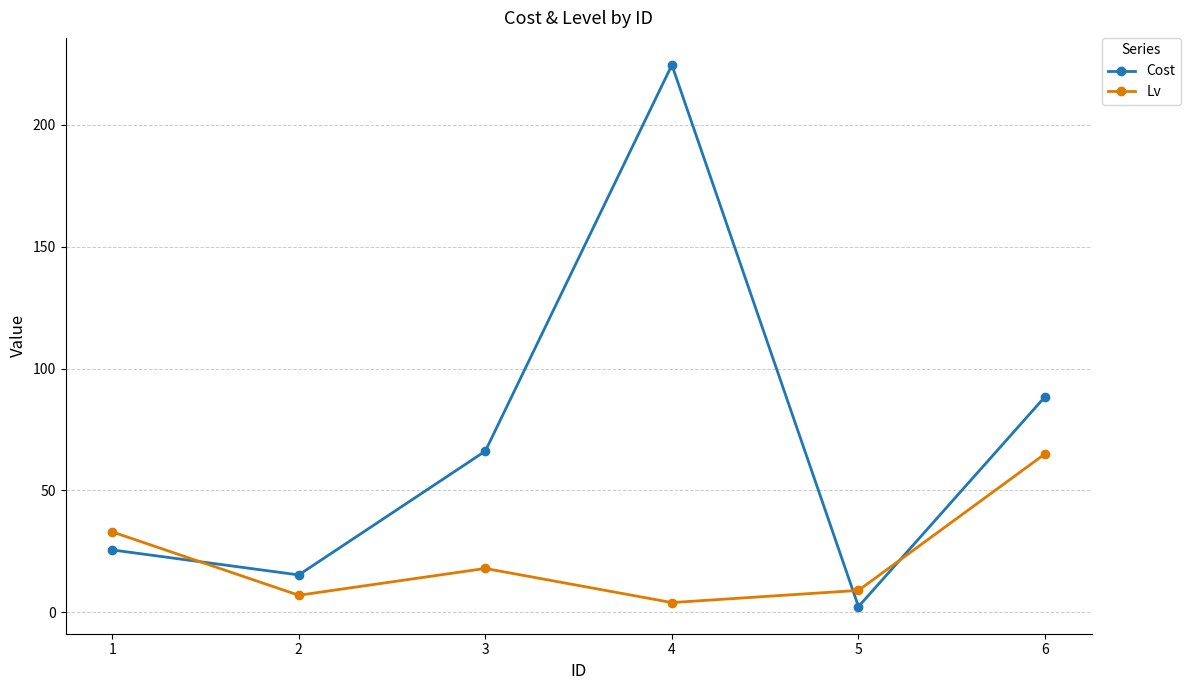

What are all the series names shown in the legend?

Cost, Lv